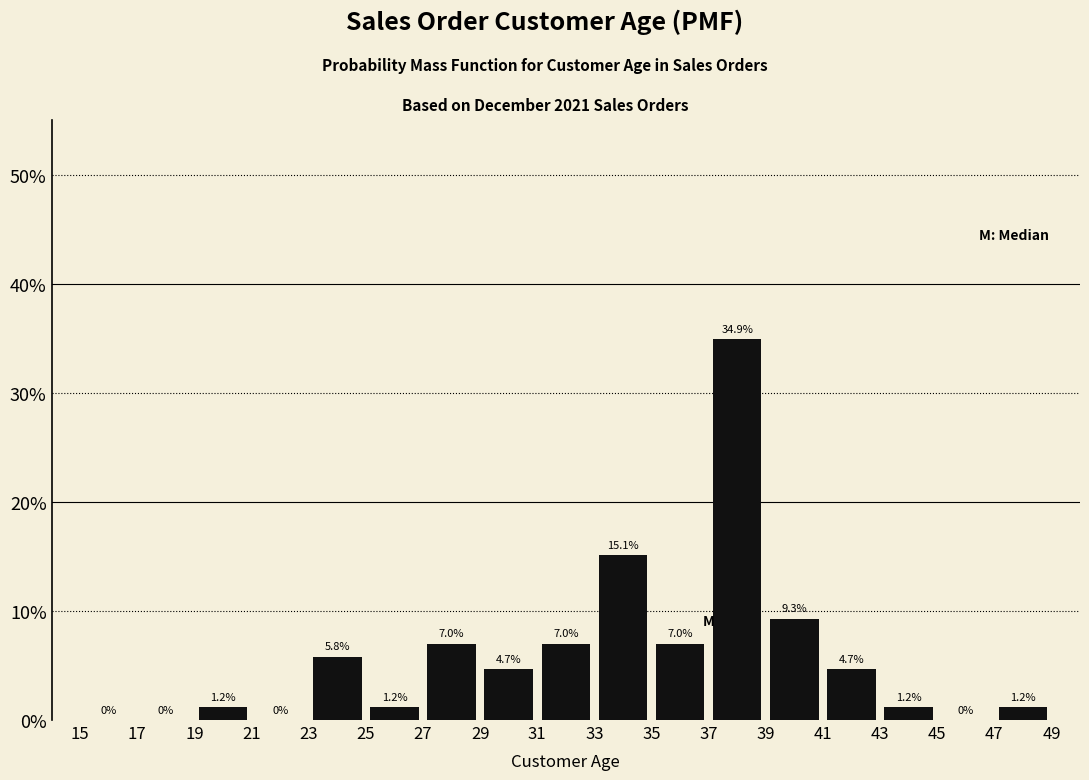

Reading left to right, list every bar in this chart as the range it spans on the x-axis followed by its height.

15 to 17: 0.0
17 to 19: 0.0
19 to 21: 1.2
21 to 23: 0.0
23 to 25: 5.8
25 to 27: 1.2
27 to 29: 7.0
29 to 31: 4.7
31 to 33: 7.0
33 to 35: 15.1
35 to 37: 7.0
37 to 39: 34.9
39 to 41: 9.3
41 to 43: 4.7
43 to 45: 1.2
45 to 47: 0.0
47 to 49: 1.2